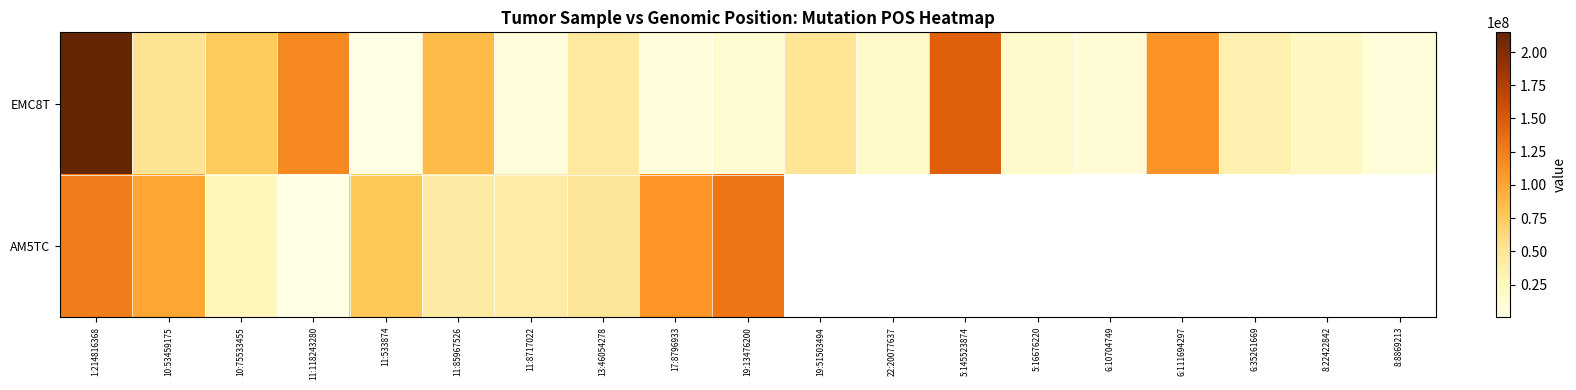

How many values in AM5TC are above zero?

10